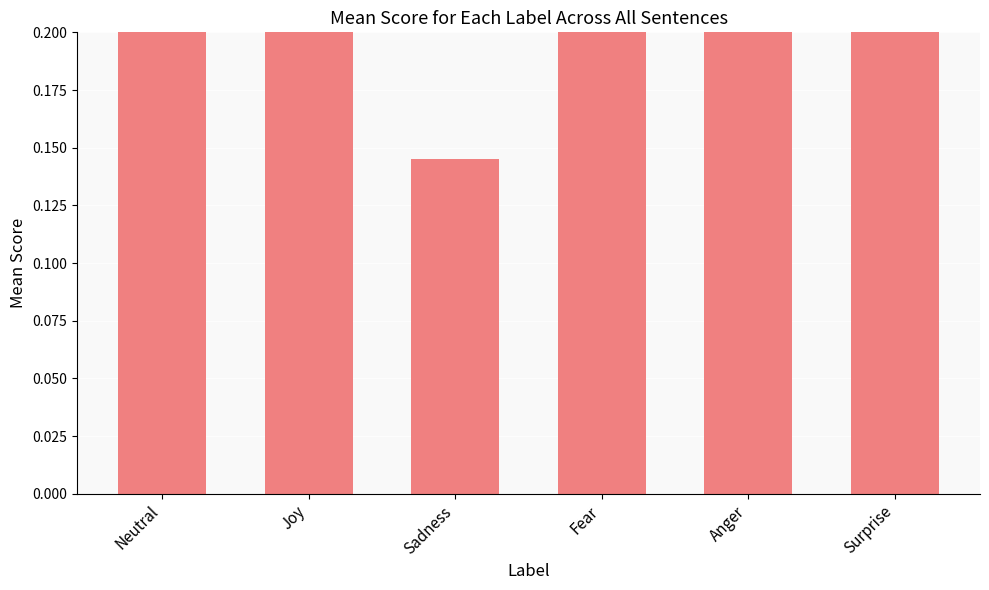

True or false: the data shows 0.1 at Joy.

False